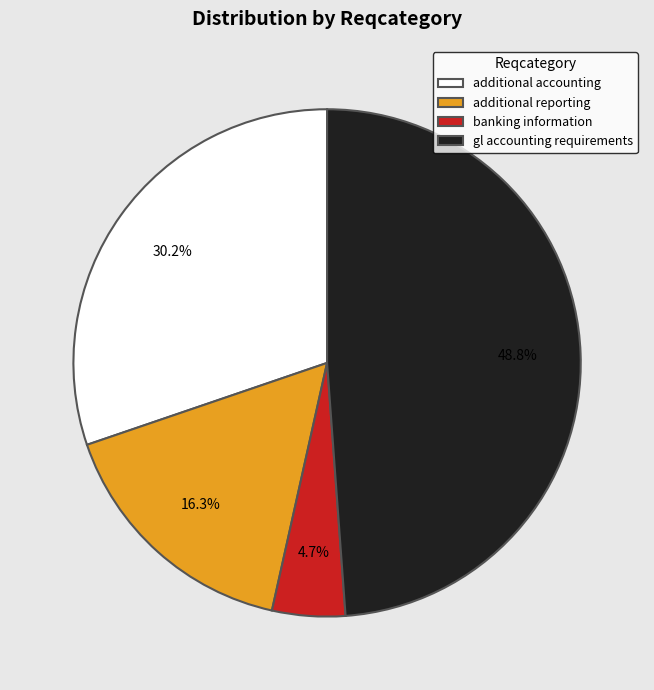

To the nearest percent, what is the difference between the additional accounting and banking information slice percentages?

26%